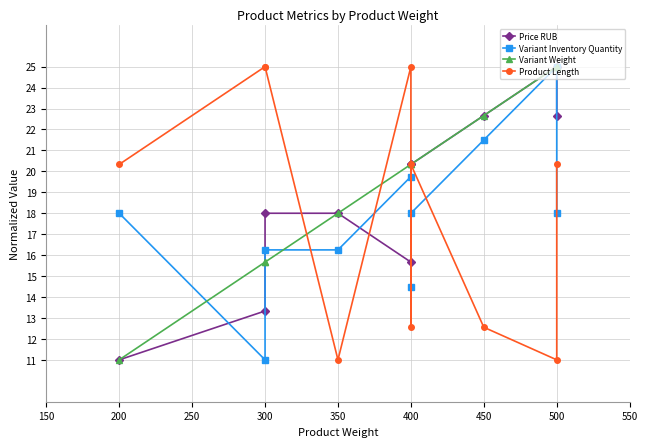

Rank the series by their maximum value, from lowest to highest.

Price RUB, Variant Inventory Quantity, Variant Weight, Product Length